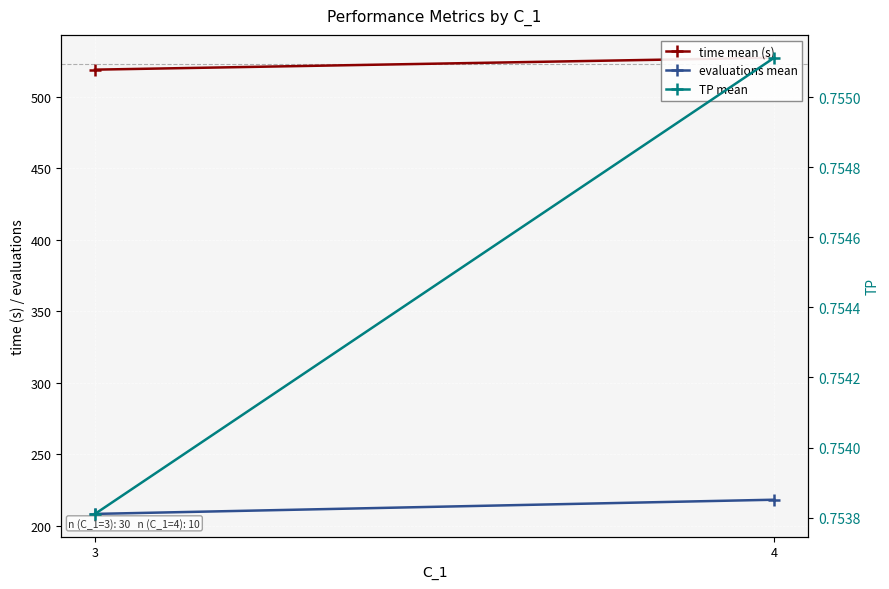

List the labels in order of evaluations mean value, smallest first.

3, 4